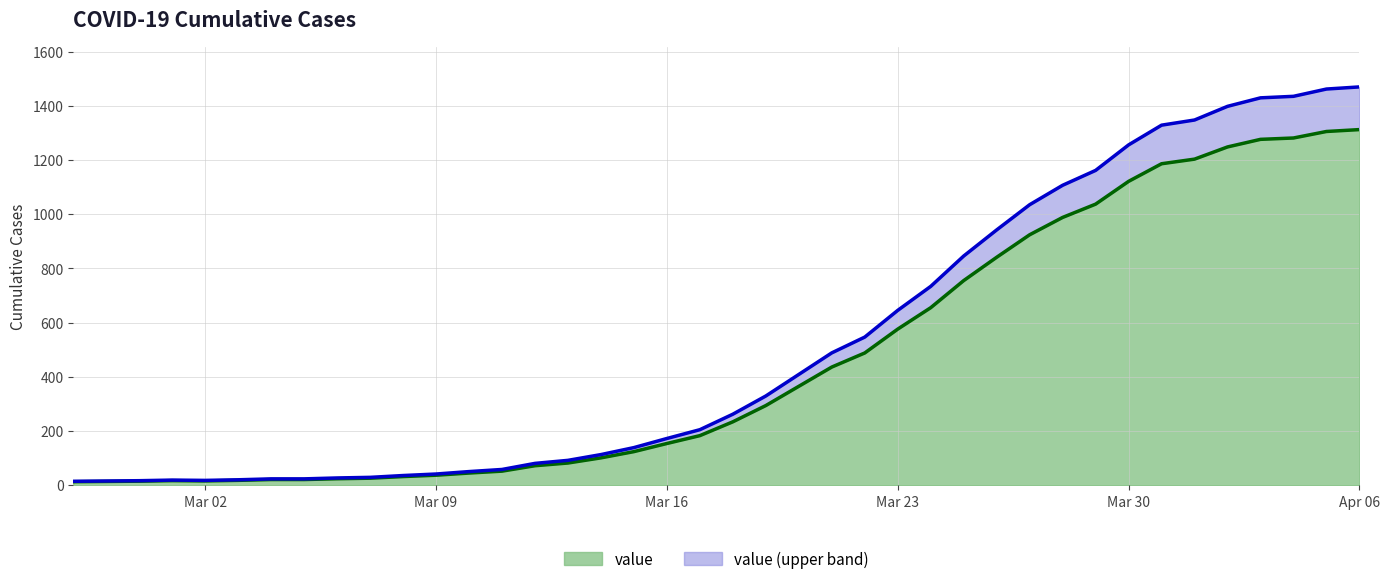

What is the maximum value for value?

1312.0